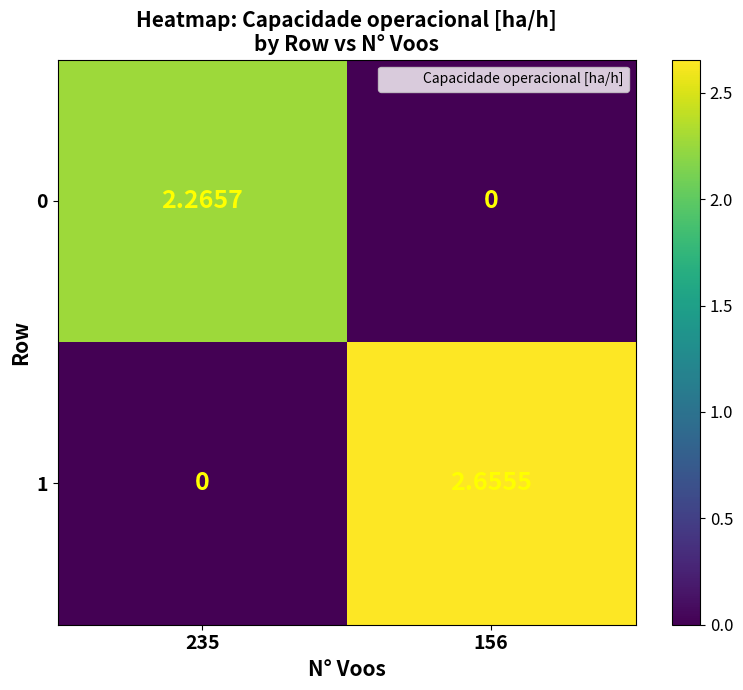

Is the value of 1 at 235 greater than the value of 0 at 235?

No